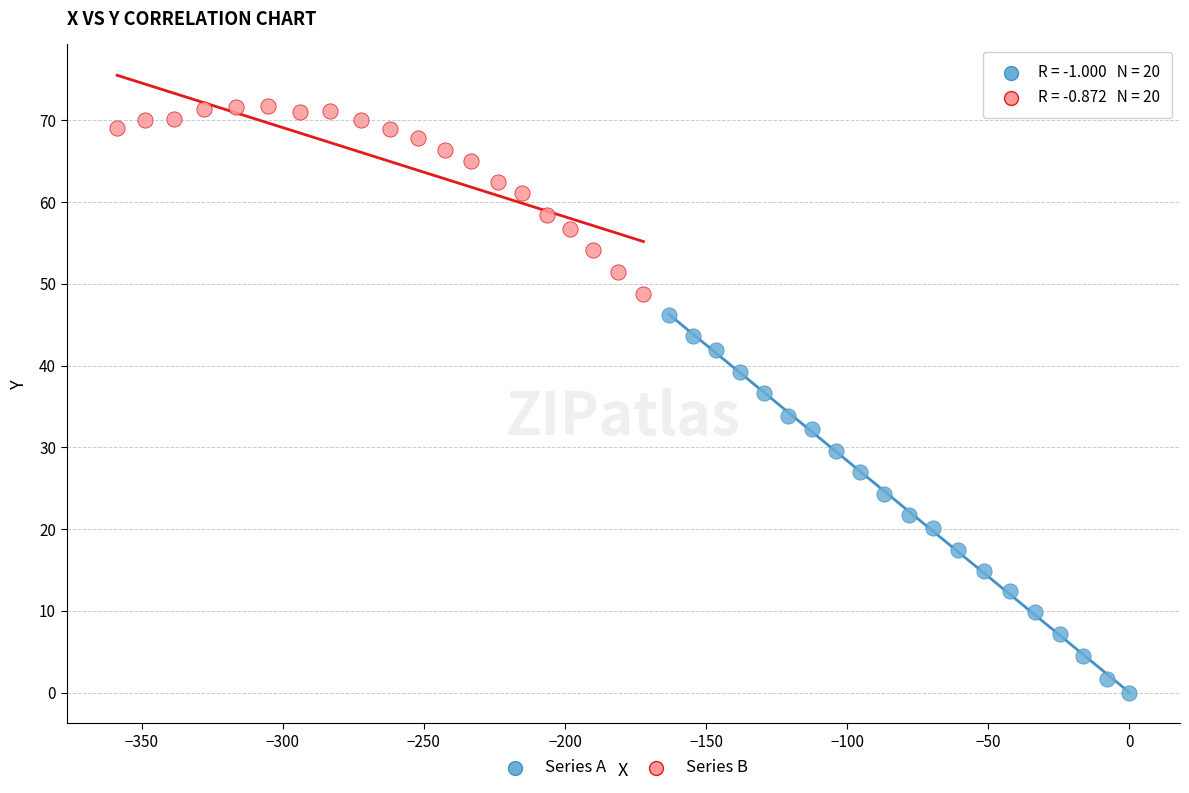

Which series has the widest spread of Y values?

Series A